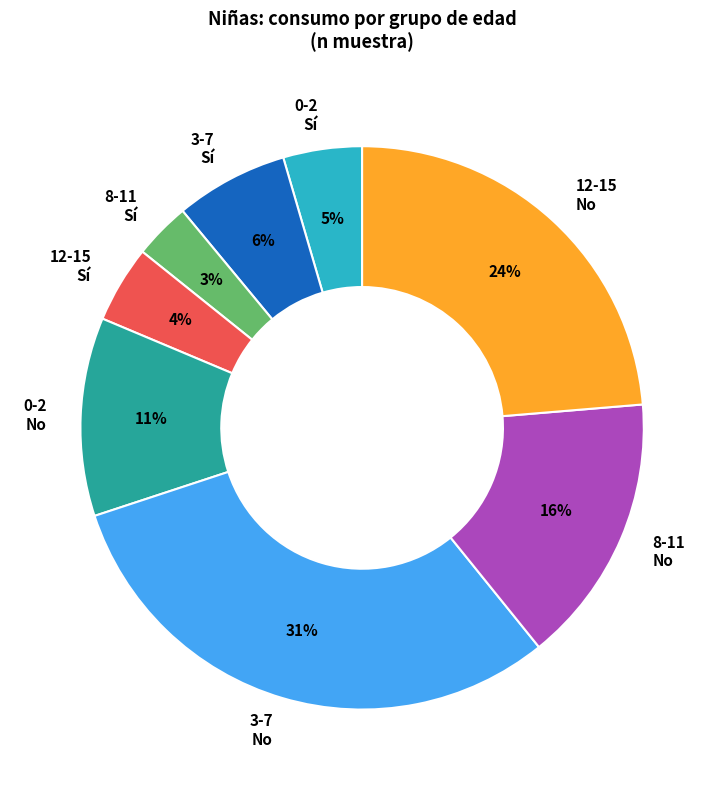

Is there a majority slice in this chart?

No